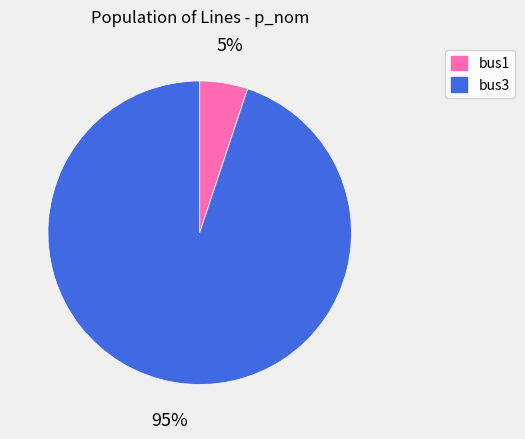

Which slice is the largest?

bus3